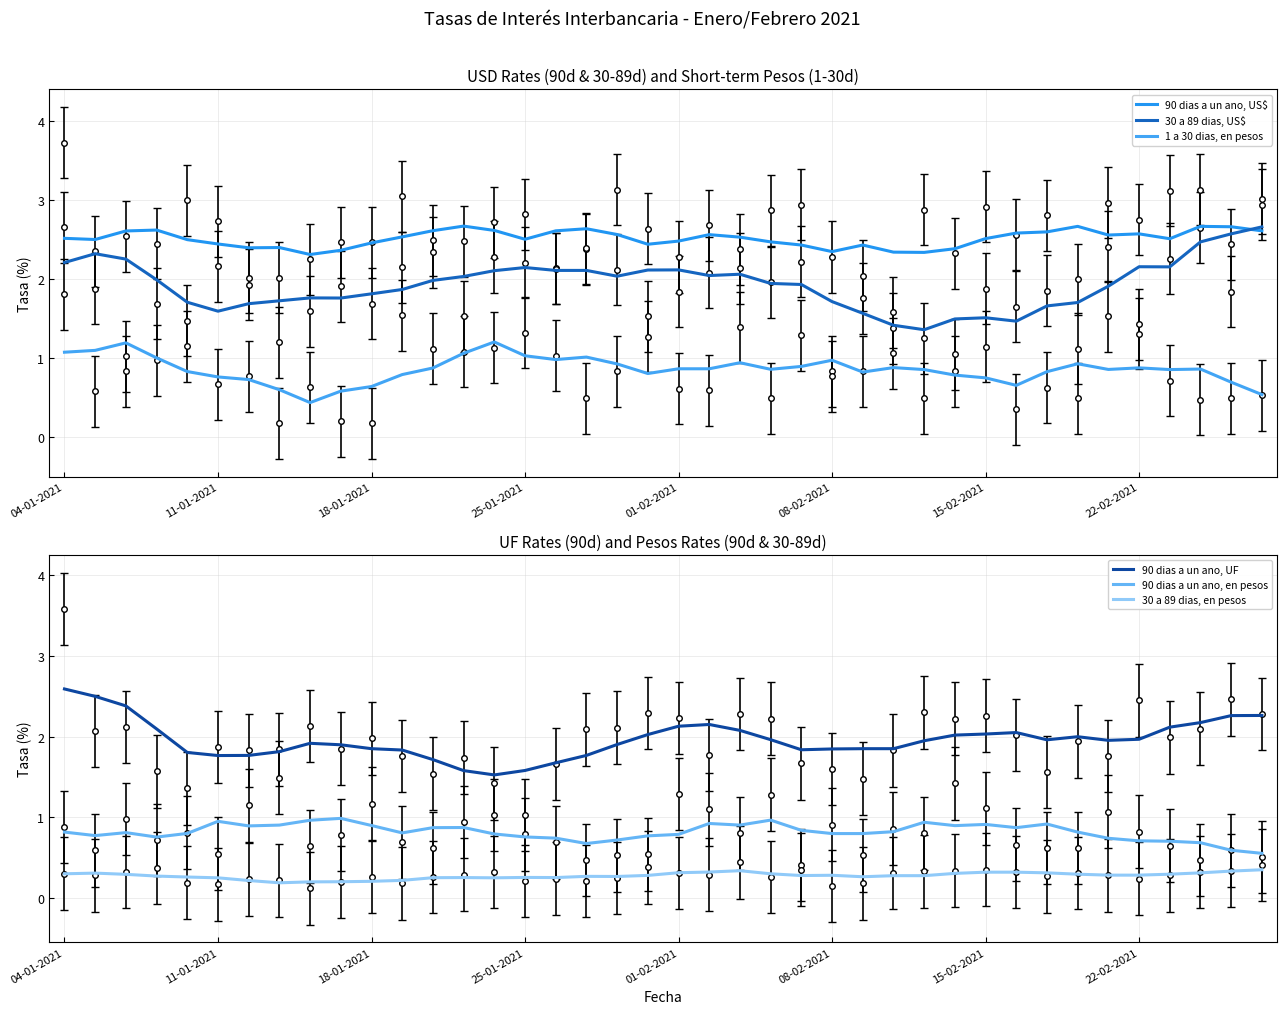

Where do 30 a 89 dias, US$ and 90 dias a un ano, UF first cross each other?

10 and 11